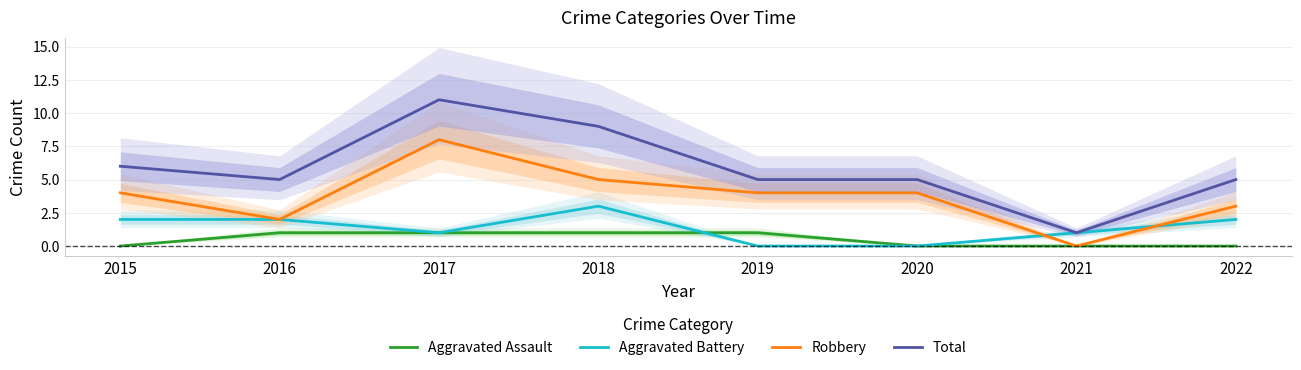

At how many categories does at least one series exceed 1?

7